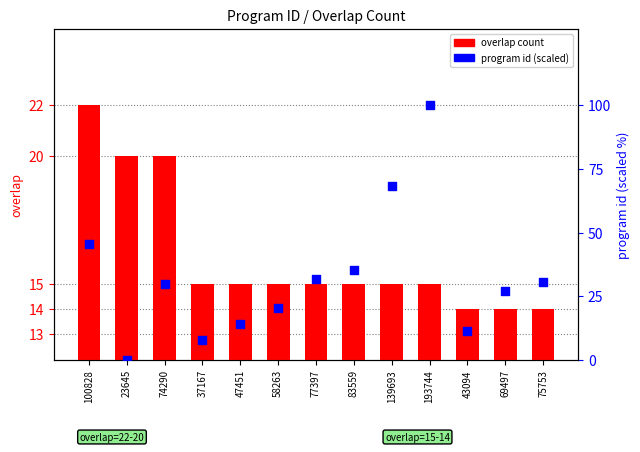

Is the value of program id (scaled) at 37167 greater than the value of overlap count at 58263?

No